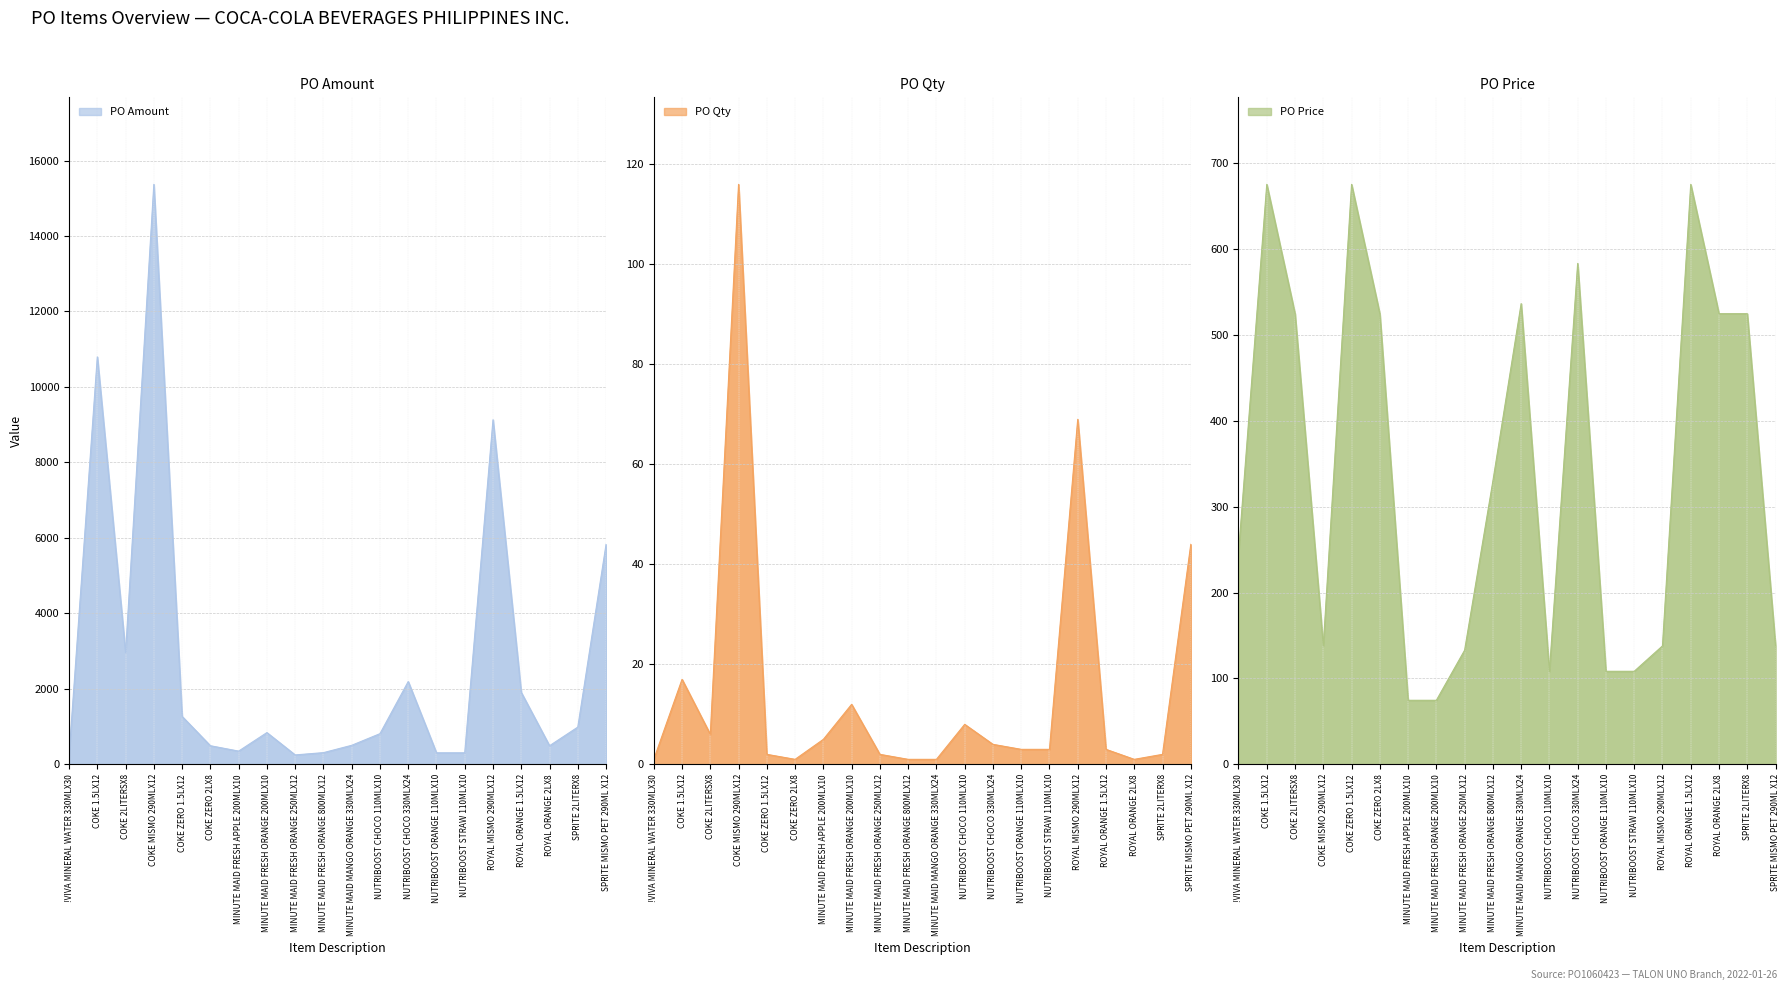

True or false: PO Amount has a value of 162.8 at NUTRIBOOST CHOCO 110MLX10.

False